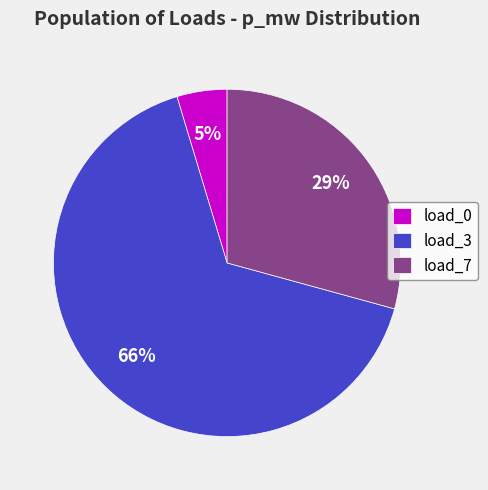

Do load_0 and load_3 together represent more than half of the pie?

Yes